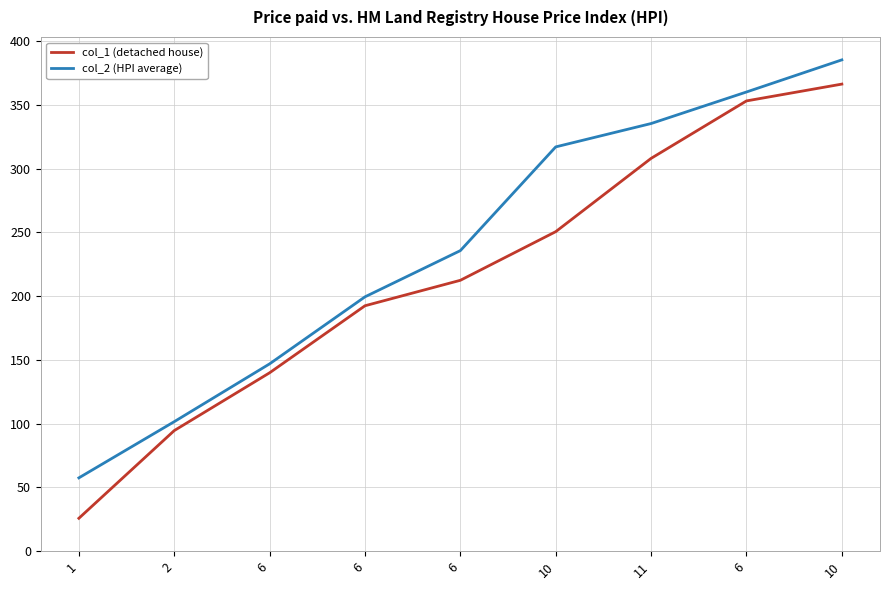

What is the minimum value for col_1 (detached house)?

25.8